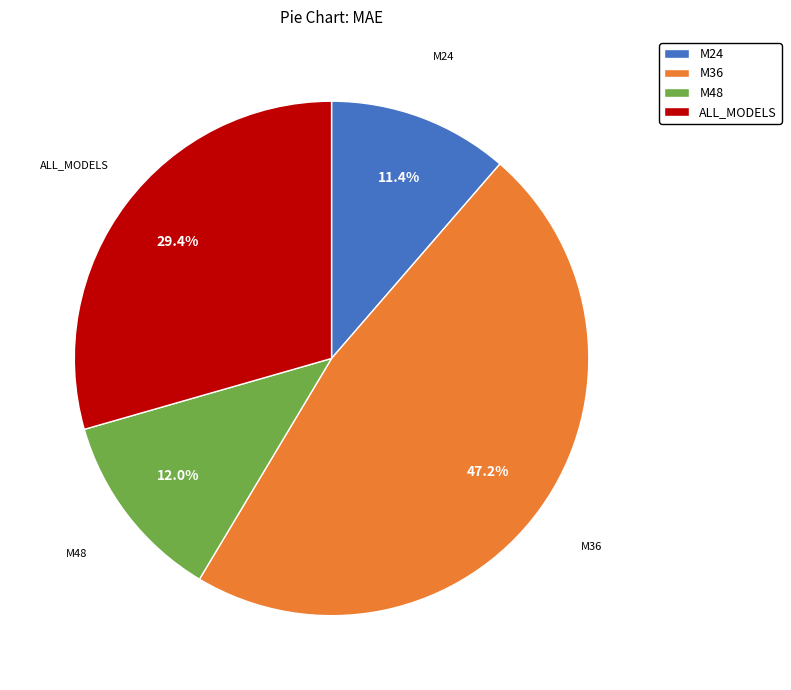

How many segments does this pie chart have?

4